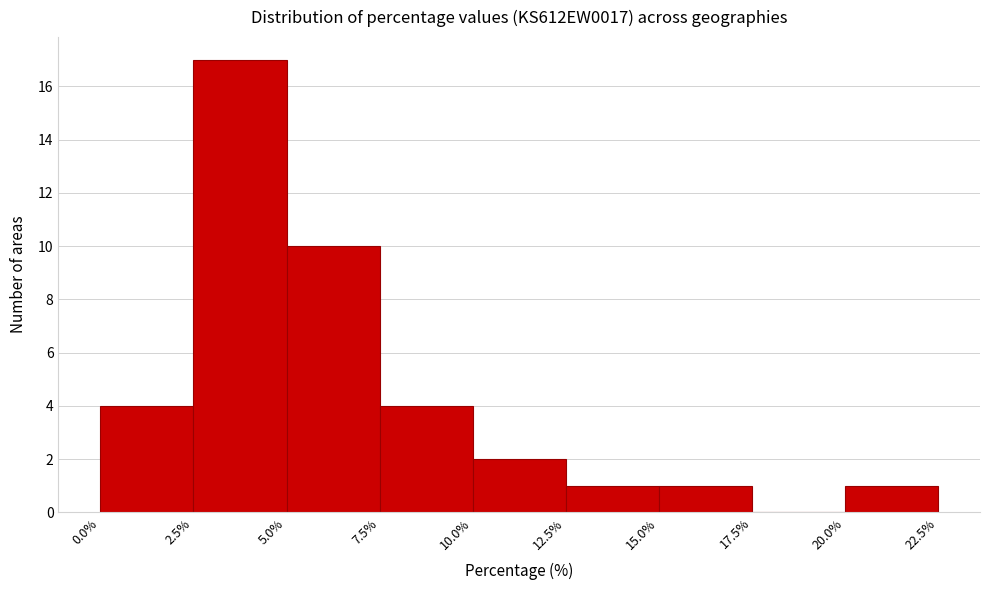

Reading left to right, list every bar in this chart as the range it spans on the x-axis followed by its height. The values are not printed on the chart, so give them approximately, as read against the axis.

0.0% to 2.5%: 4
2.5% to 5.0%: 17
5.0% to 7.5%: 10
7.5% to 10.0%: 4
10.0% to 12.5%: 2
12.5% to 15.0%: 1
15.0% to 17.5%: 1
17.5% to 20.0%: 0
20.0% to 22.5%: 1